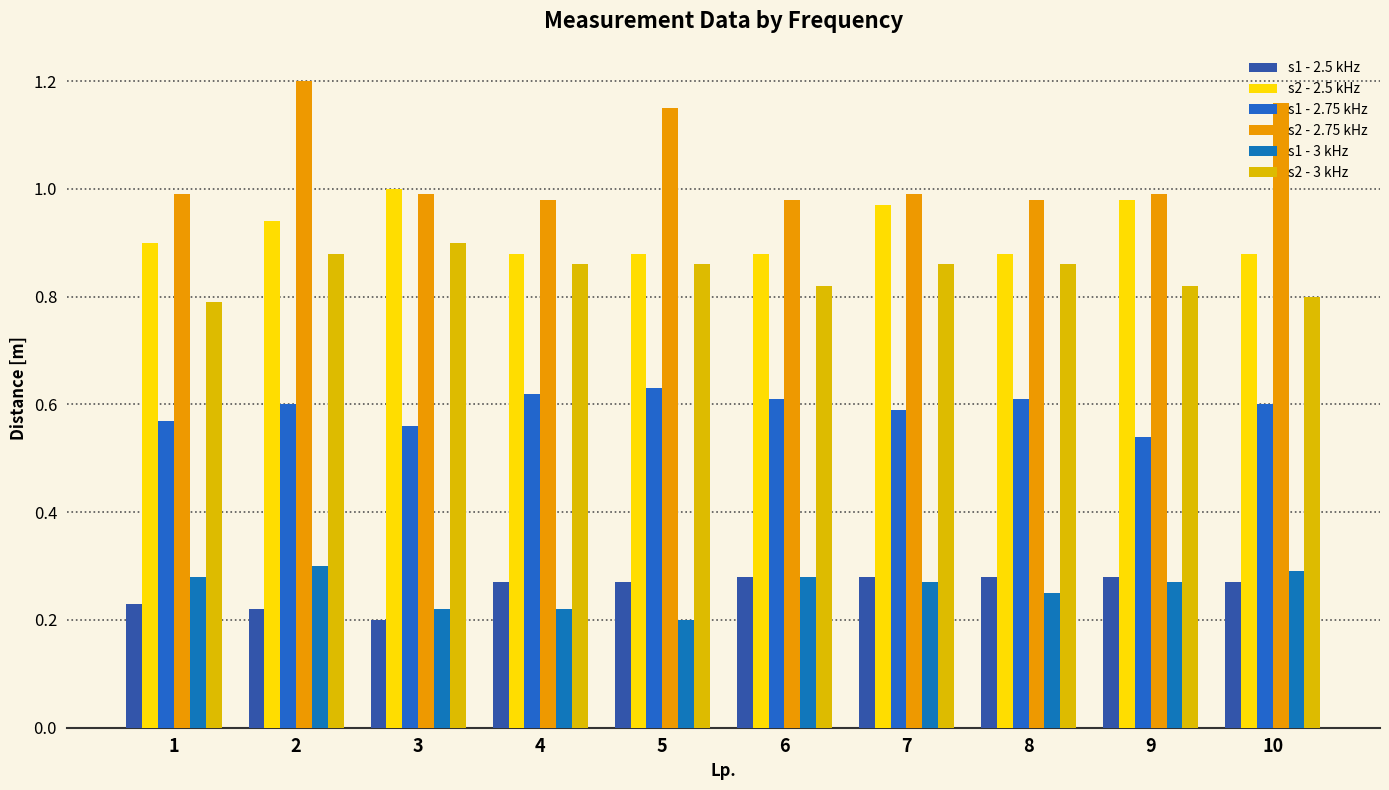

What is the value of the s2 - 2.75 kHz bar at the 9th from the left?

1.0